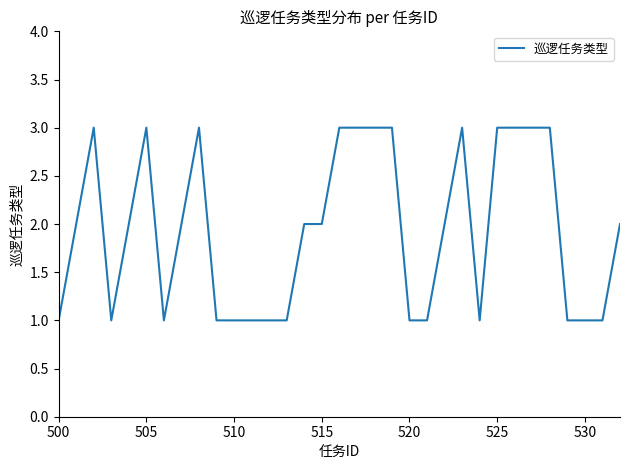

Count the values in the range 1 to 3.

33